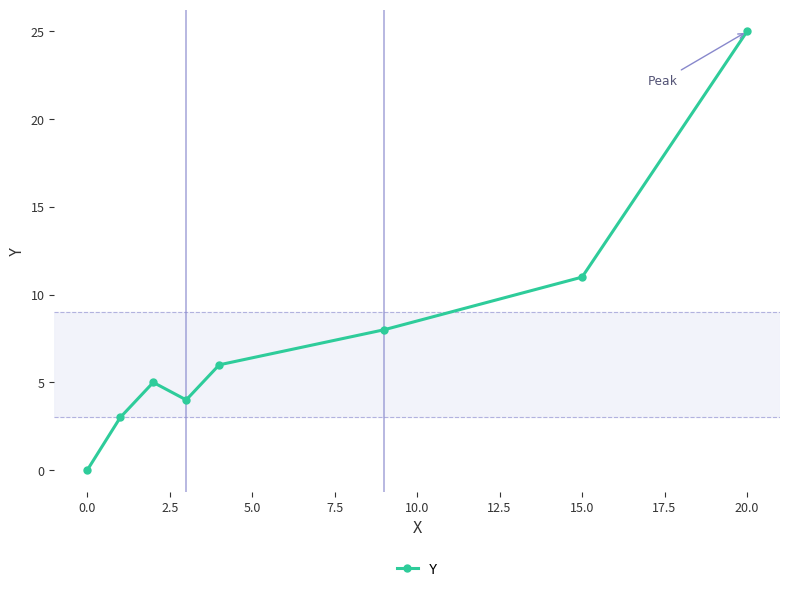

What is the maximum value shown in the chart?

25